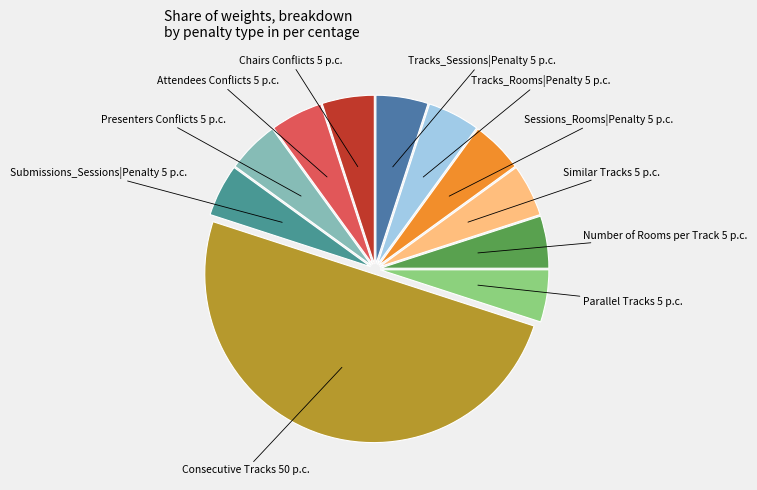

How many slices are in this pie chart?

11